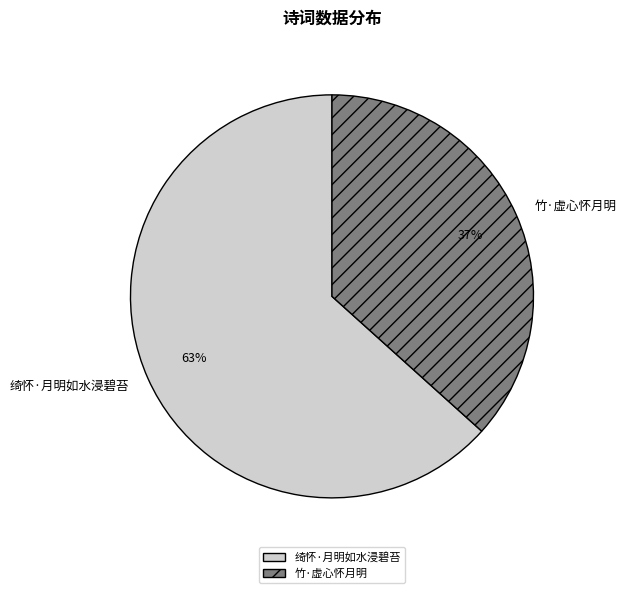

To the nearest percent, what is the combined percentage of 绮怀·月明如水浸碧苔 and 竹·虚心怀月明?

100%